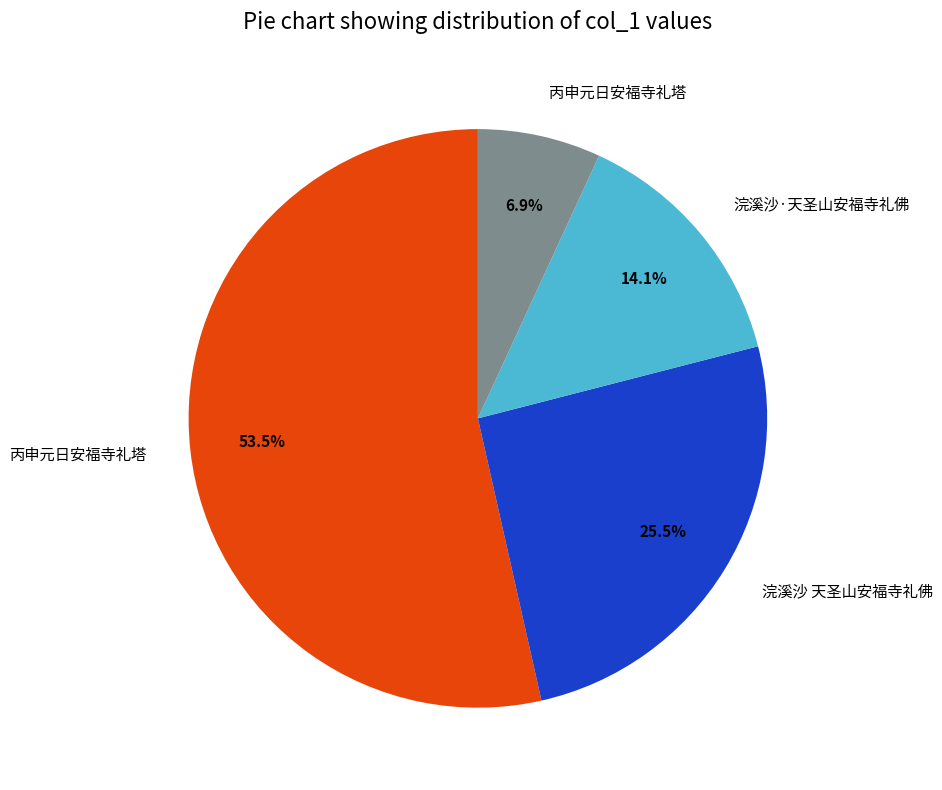

Does any single category account for the majority?

Yes